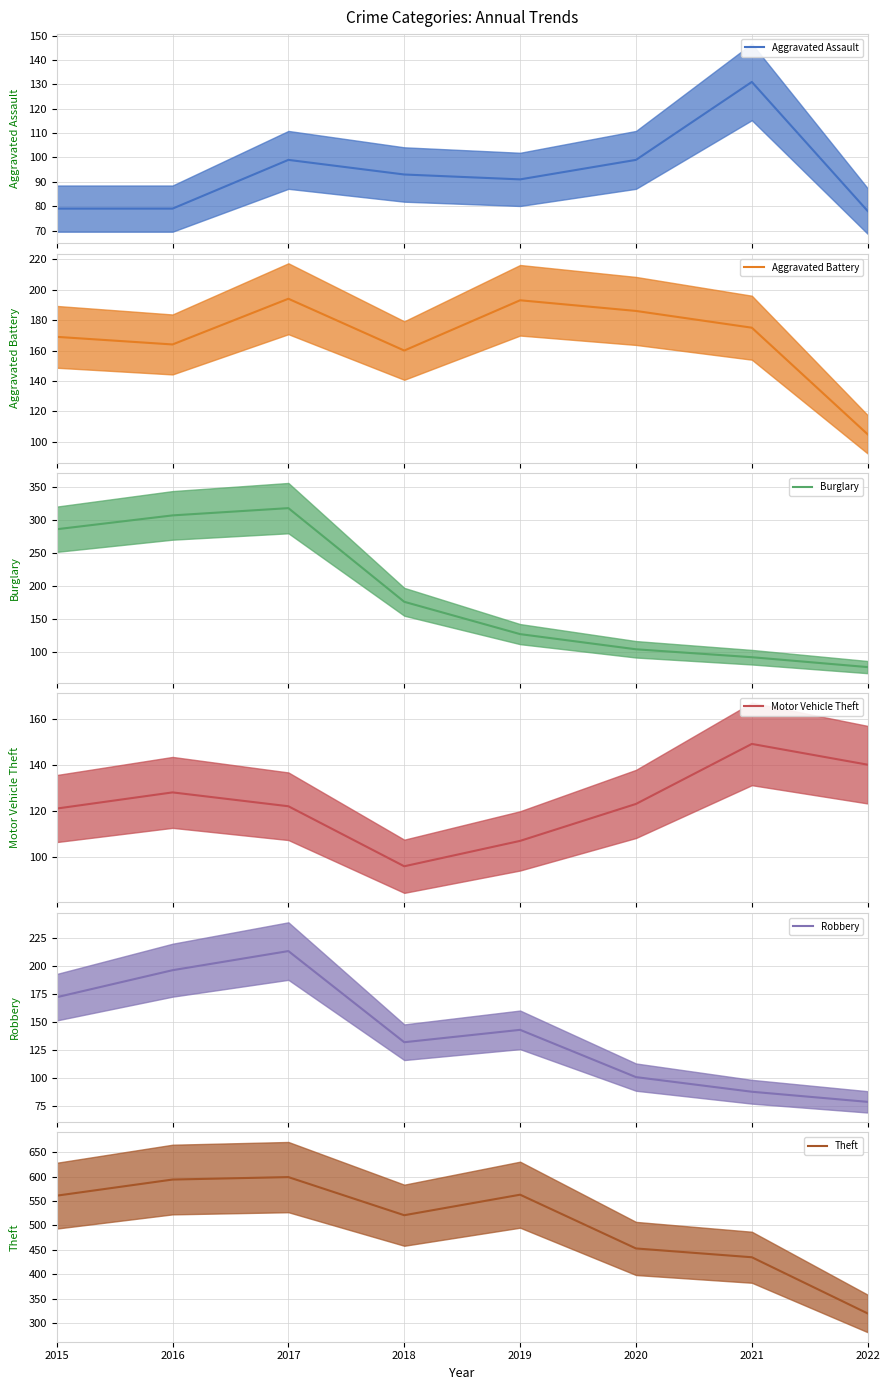

True or false: Burglary (mean) has a value of 200 at 2015.

False